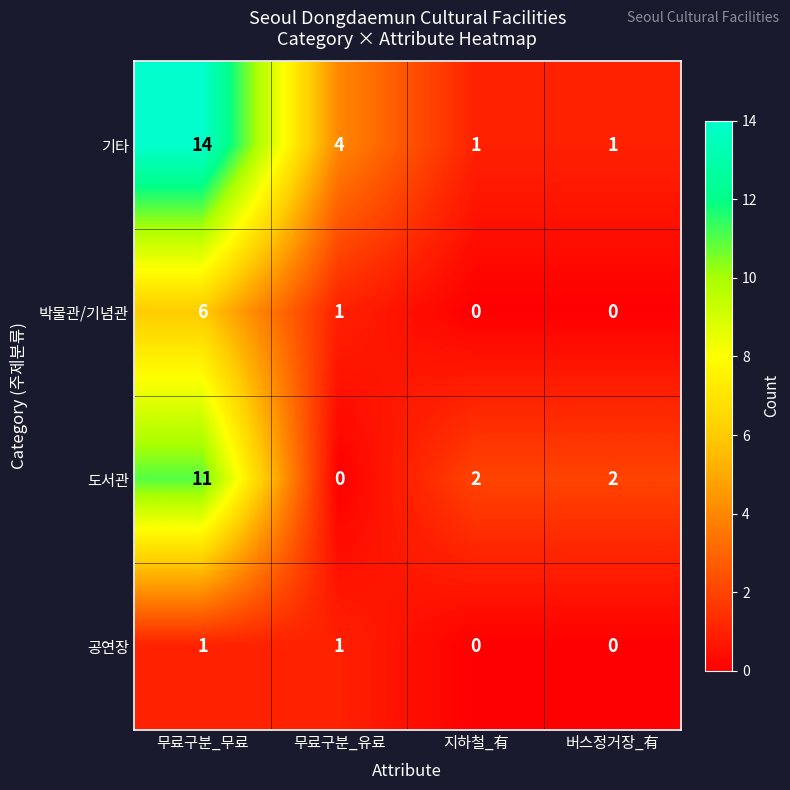

Which series has the largest range (max minus min)?

기타